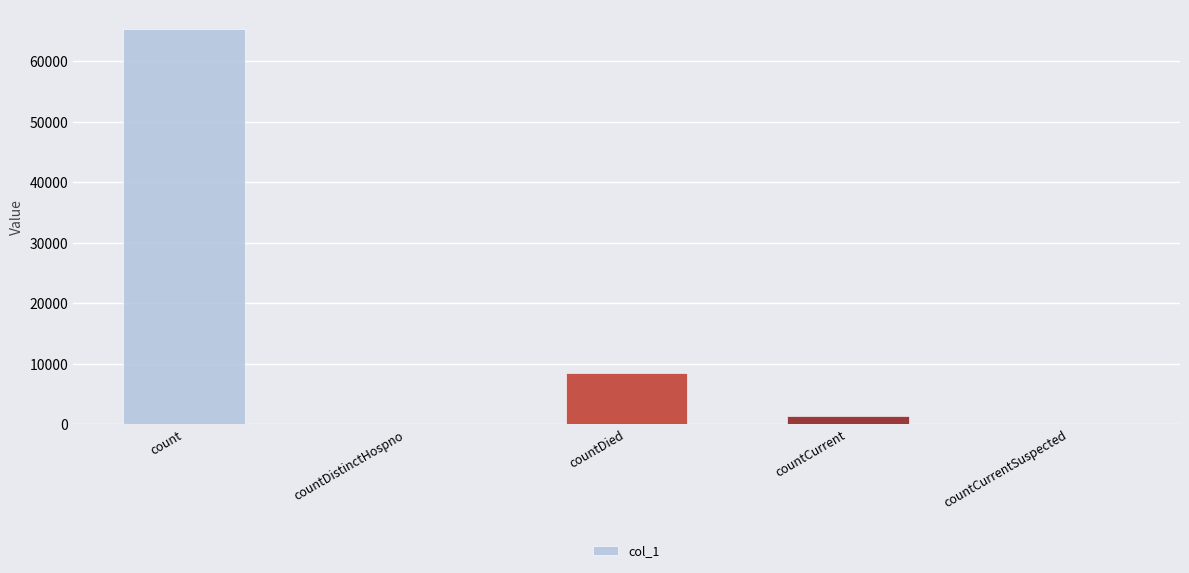

The chart shows a value of -30375 at countCurrentSuspected. True or false?

False